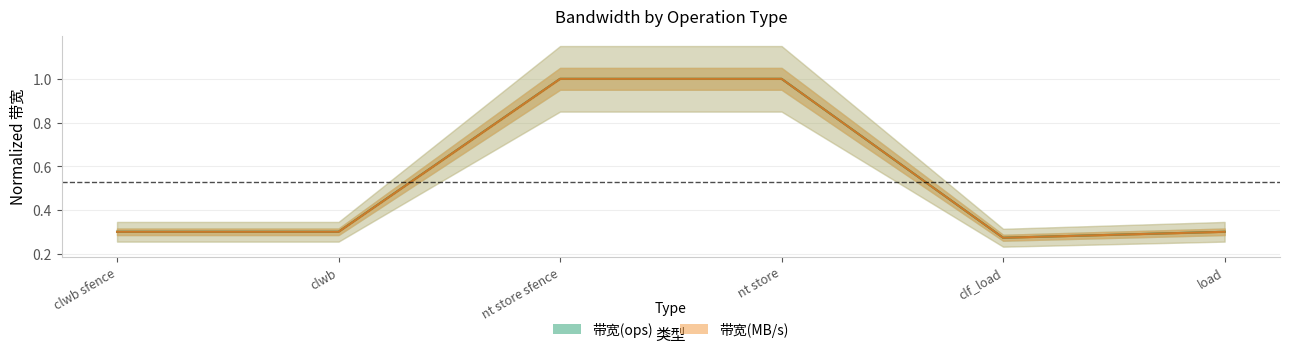

What is the sum of the 带宽(MB/s) values at clwb and clf_load?

0.6